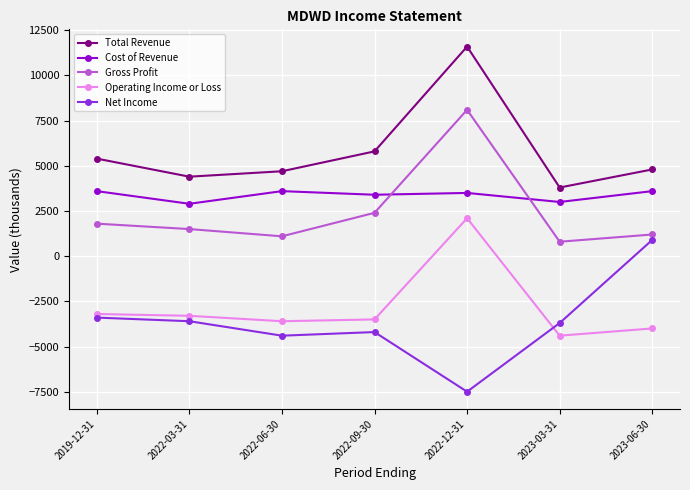

How many negative values does the Net Income series have?

6